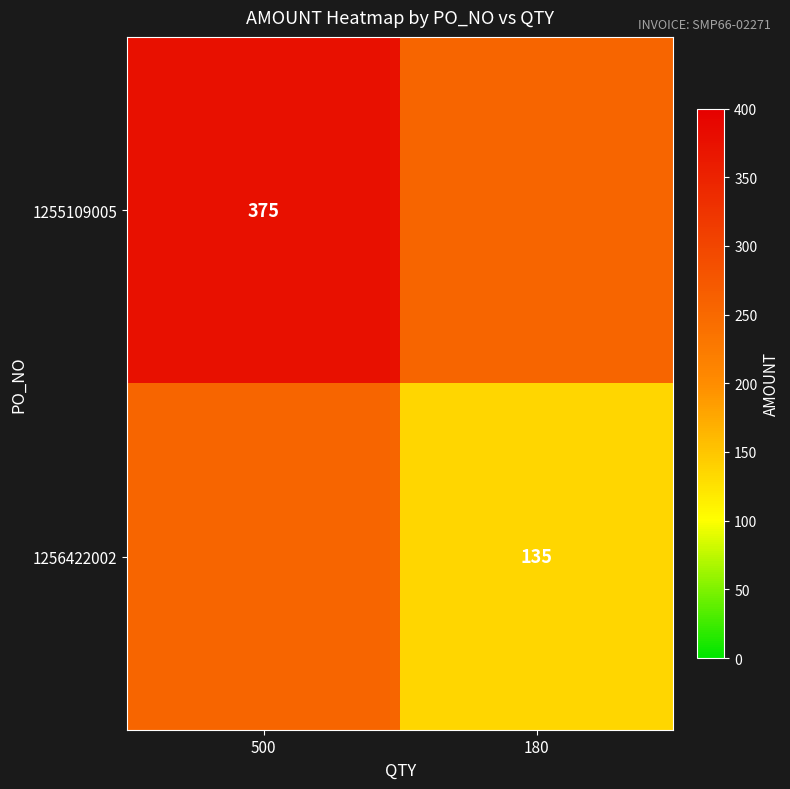

At how many categories does at least one series exceed 182?

2